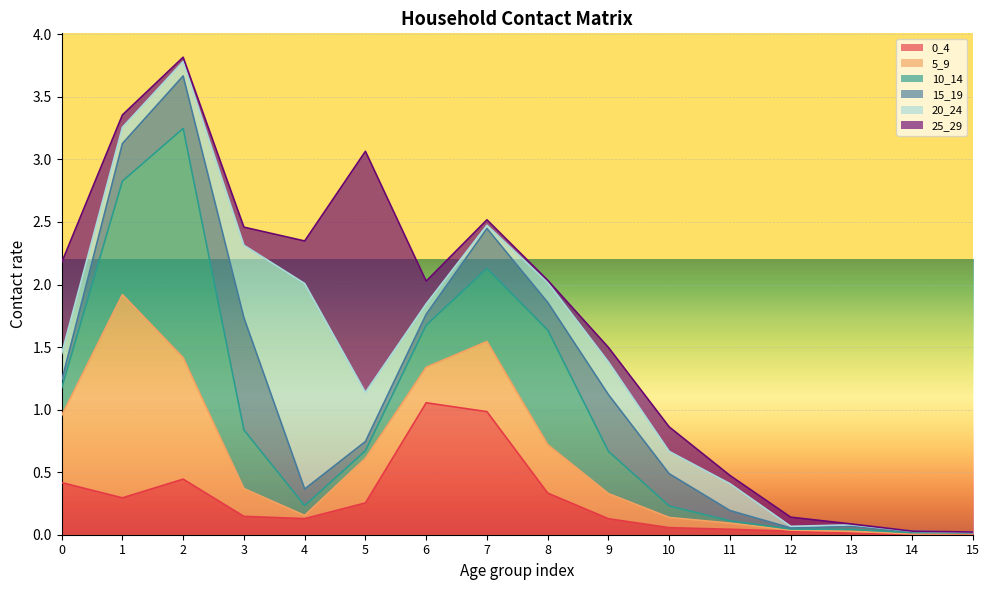

Is the value of 0_4 at 10 greater than the value of 5_9 at 8?

No